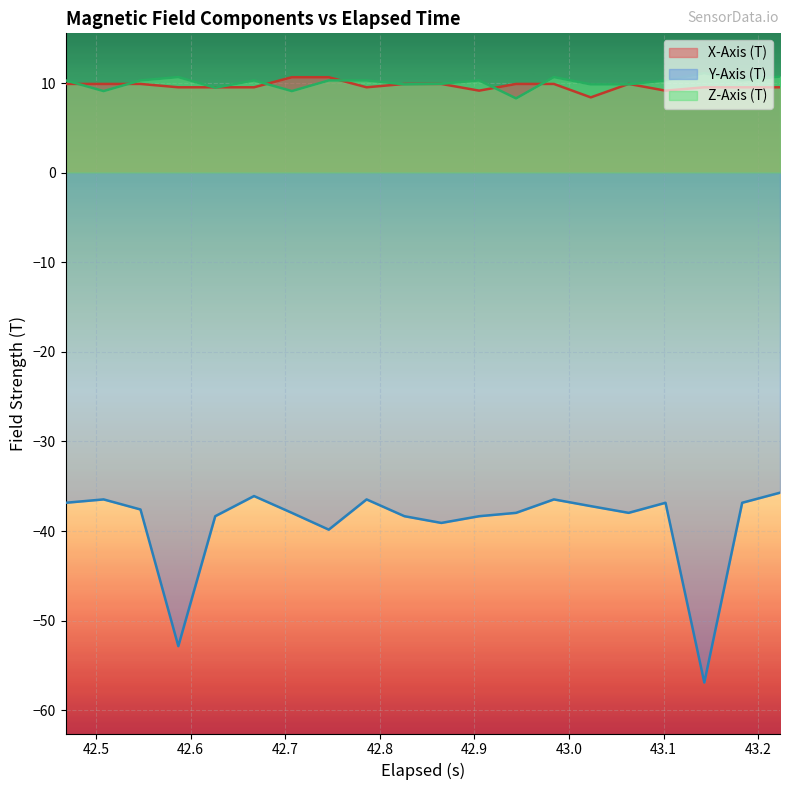

How many lines are shown in the chart?

3